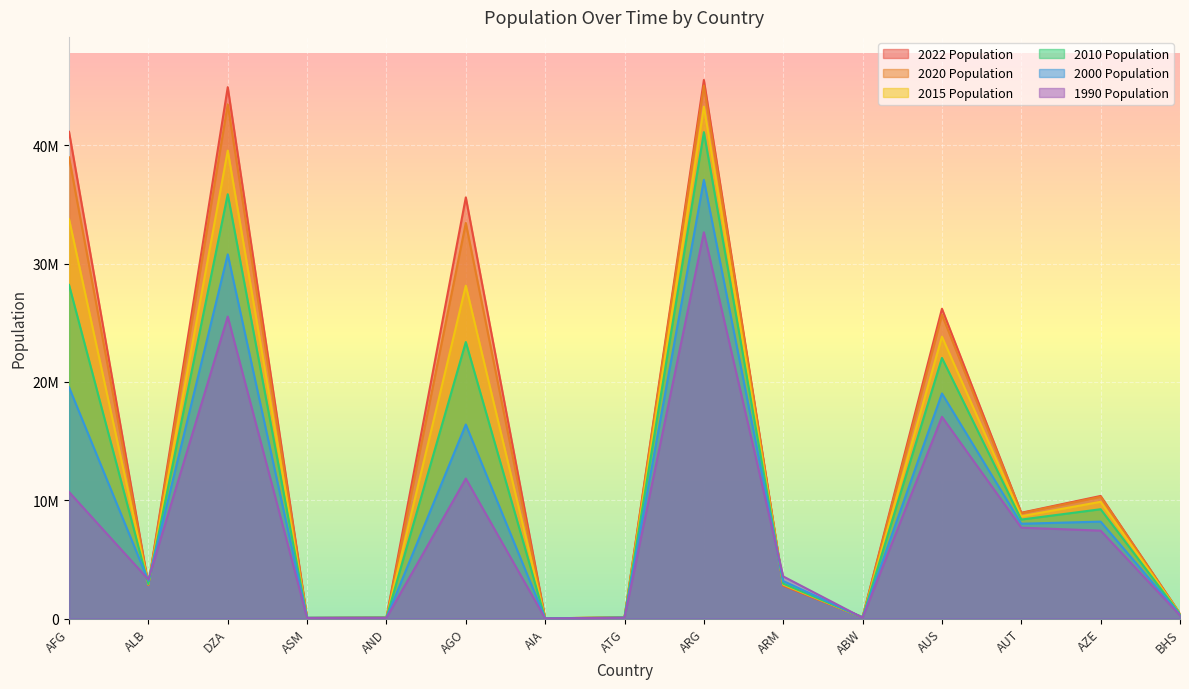

The value of 2010 Population at ASM is 37565. True or false?

False